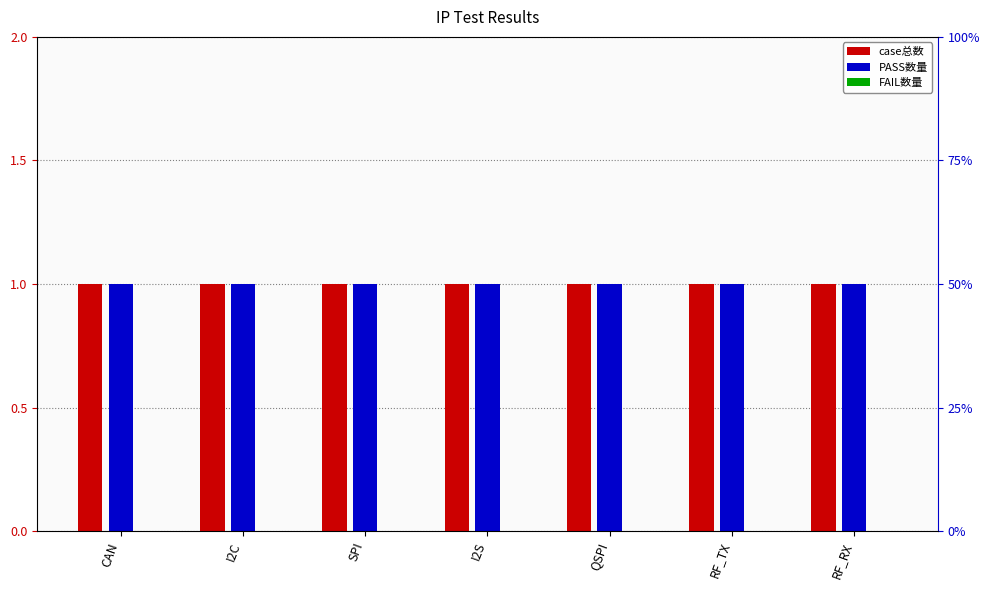

Are the bars horizontal?

No